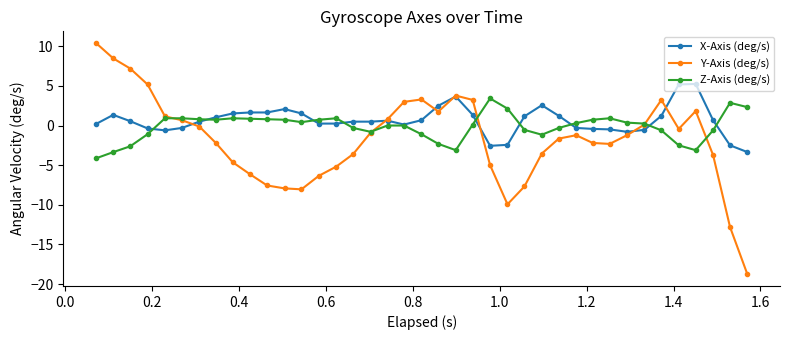

True or false: X-Axis (deg/s) has more than 2 points higher than both neighbors.

True